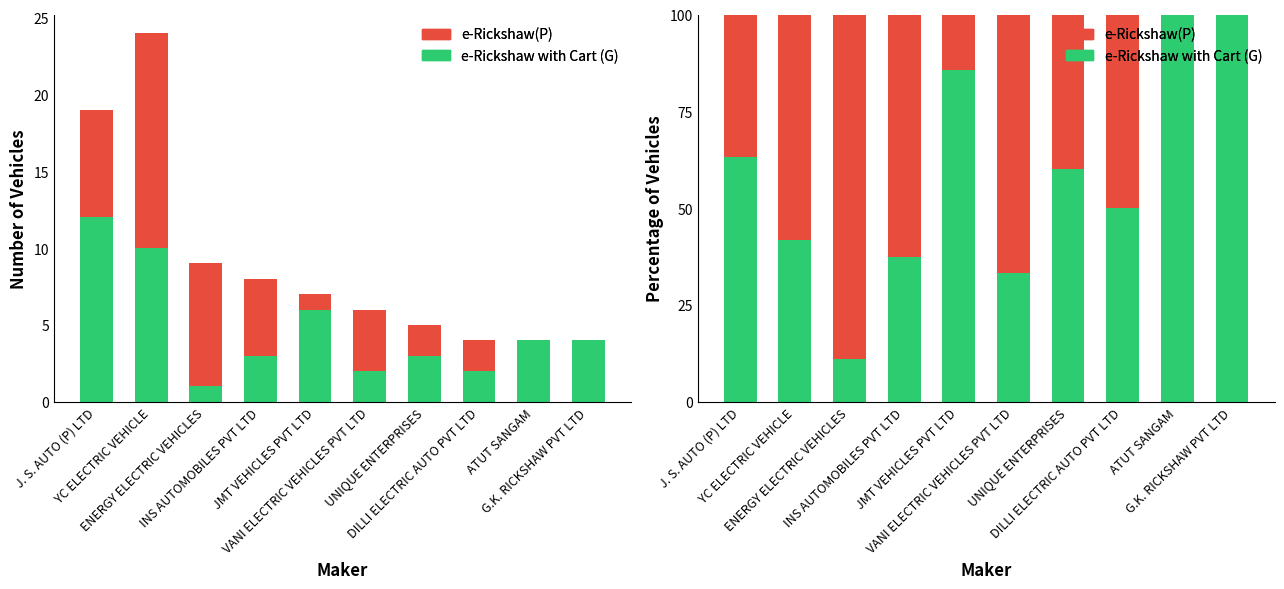

What are all the series names shown in the legend?

e-Rickshaw with Cart (G), e-Rickshaw(P)